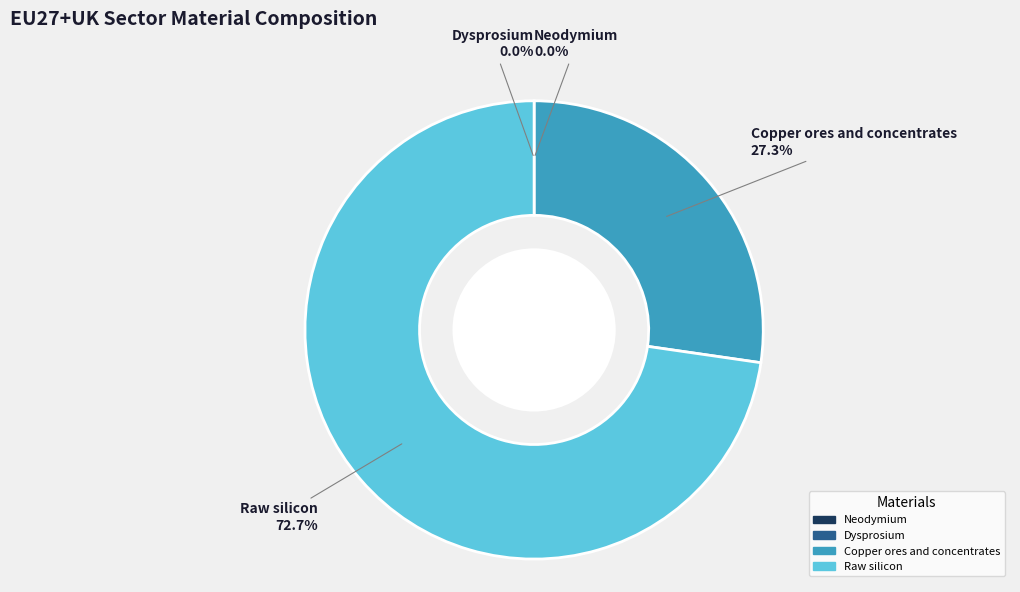

The Raw silicon slice represents 73% of the pie. True or false?

True